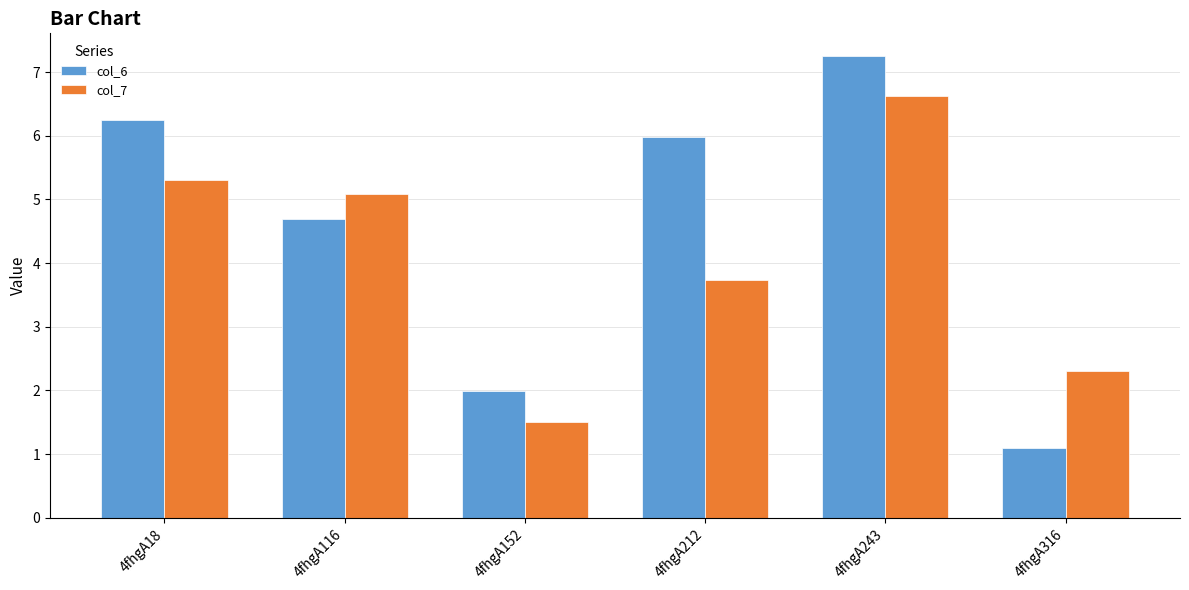

True or false: col_7 has a value of 2.1 at 4fhgA152.

False